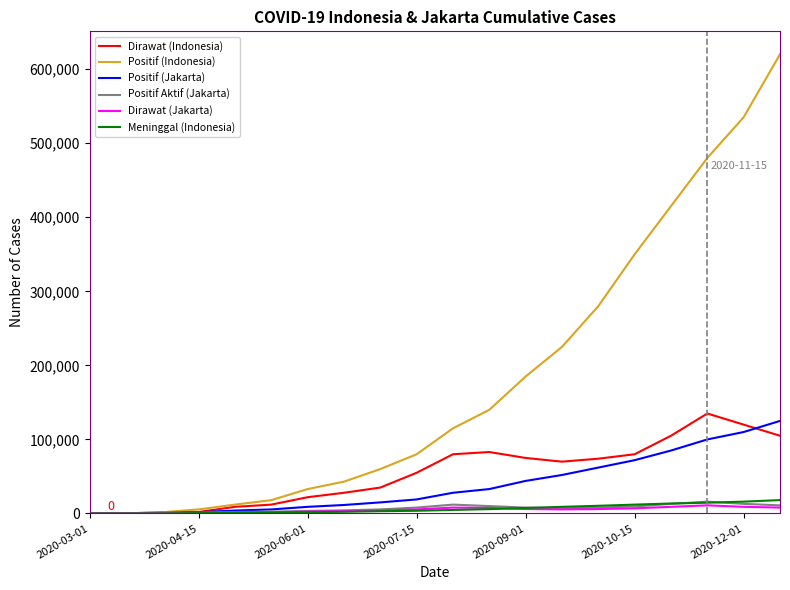

What is the highest value of the Meninggal (Indonesia) series?

18100